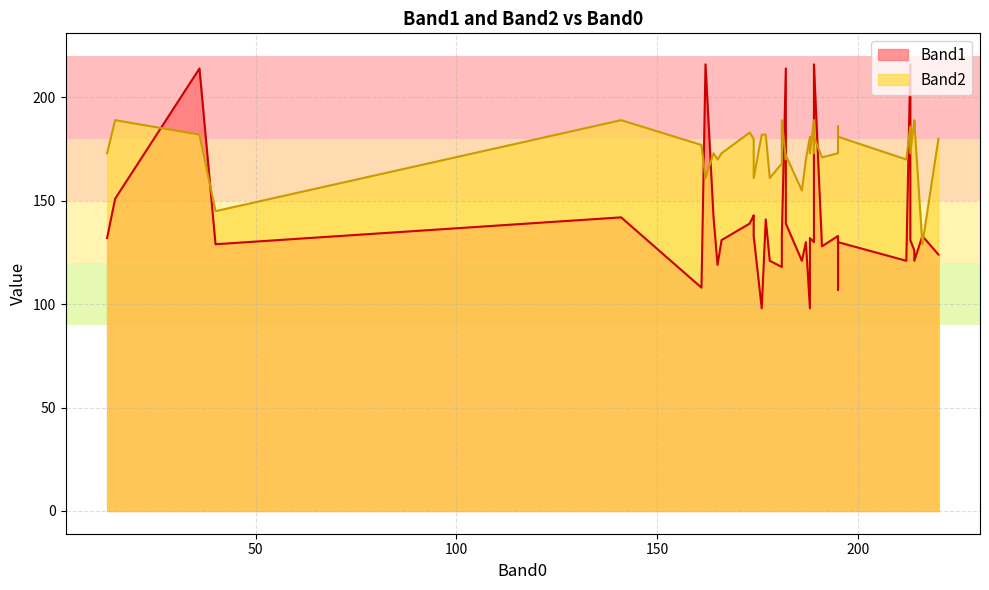

What is the difference between the highest and lowest values at 191?

43